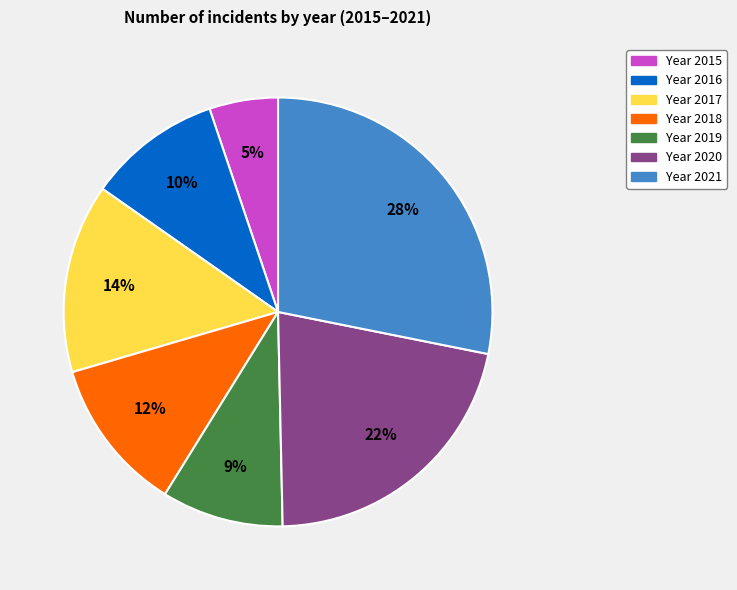

Does any single category account for the majority?

No